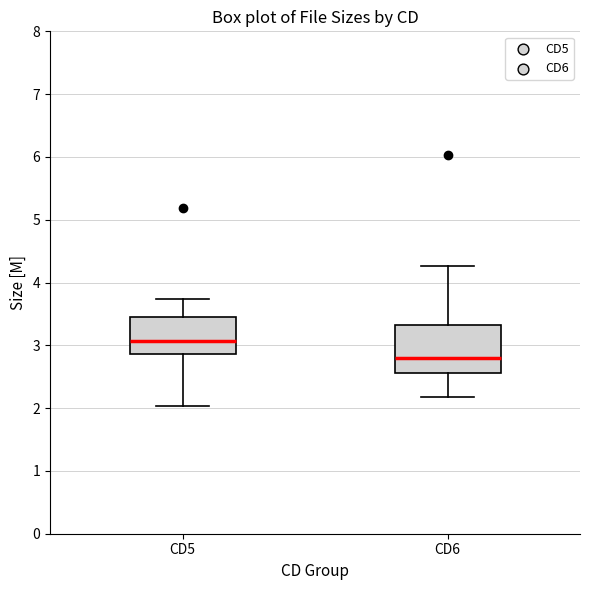

Reading left to right, transcribe this box plot: for each box, give where its median line is, the range the box spans, and where its two whiskers end, as read against the y-axis. The values are not printed on the chart, so give them approximately, as read against the axis.

CD5: median 3.1, box 2.9 to 3.5, whiskers 2.0 to 3.7
CD6: median 2.8, box 2.6 to 3.3, whiskers 2.2 to 4.3